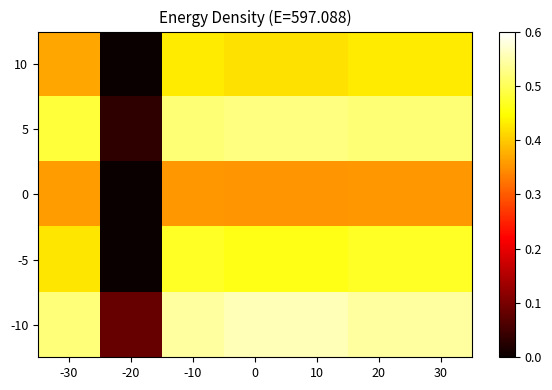

What is the total value across all series at -30?

2.2